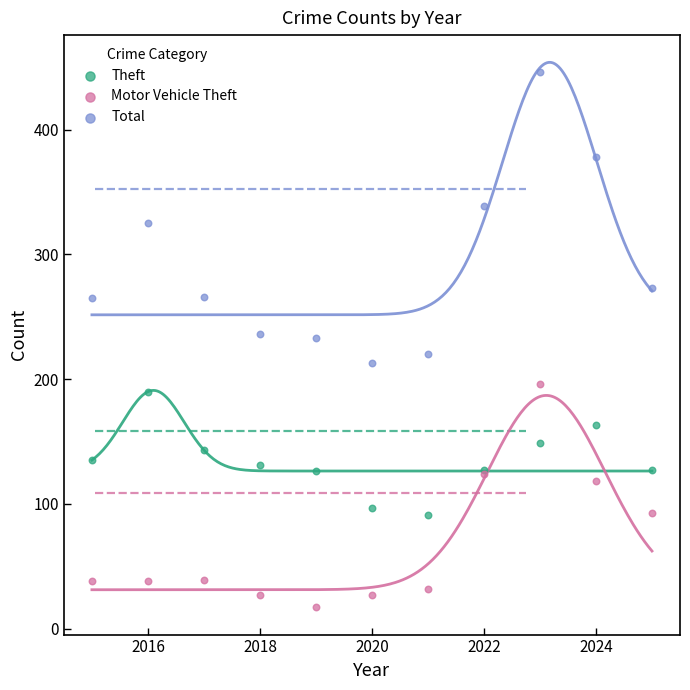

Which series reaches the maximum Y coordinate?

Total